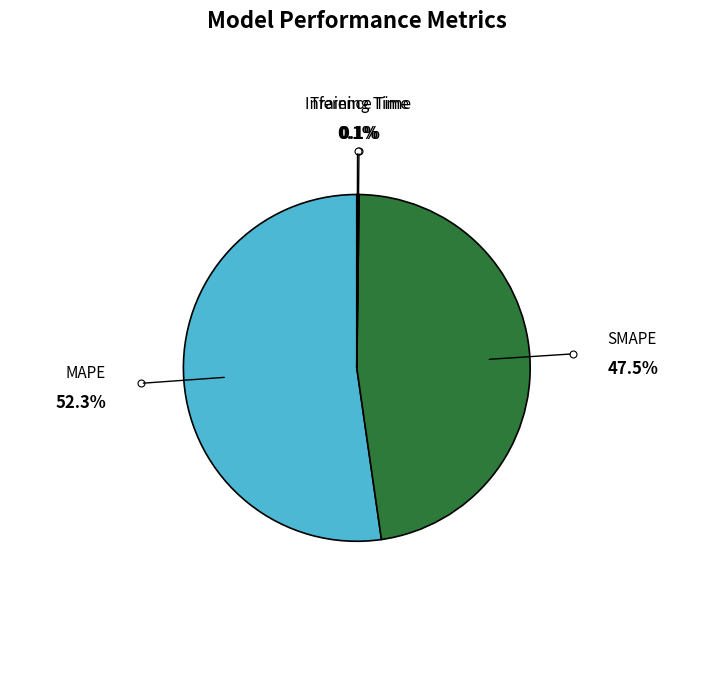

Which category has the biggest portion of the pie?

MAPE